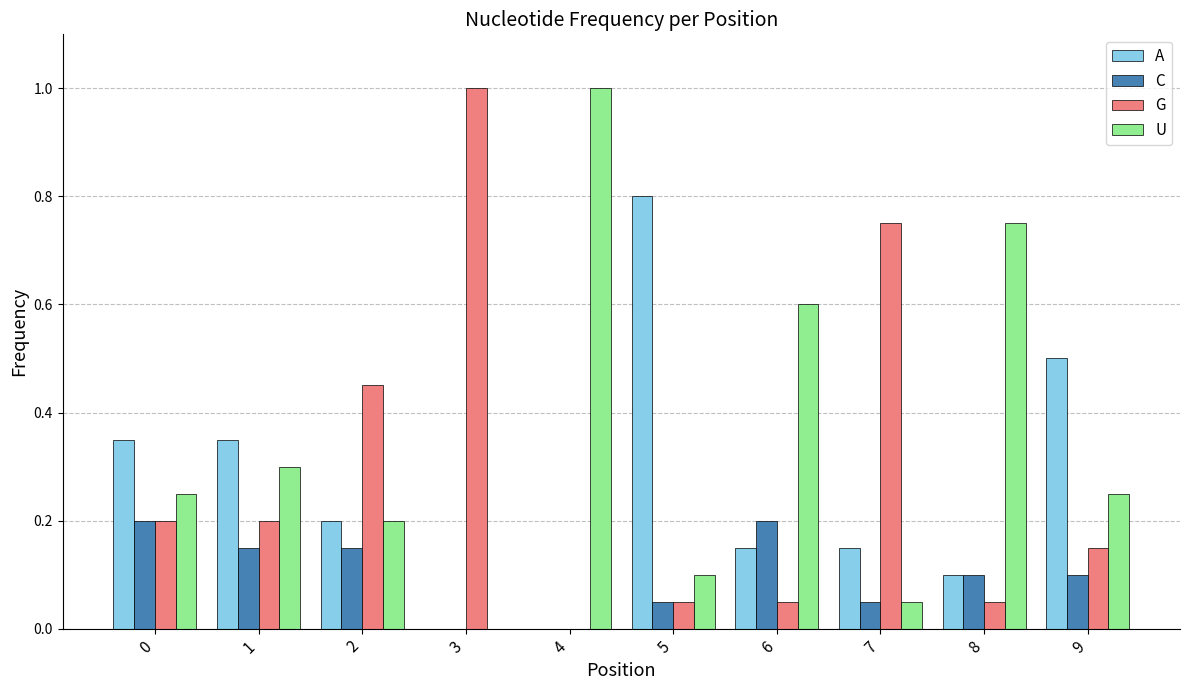

Is it true that A equals 0.0 at 3?

True